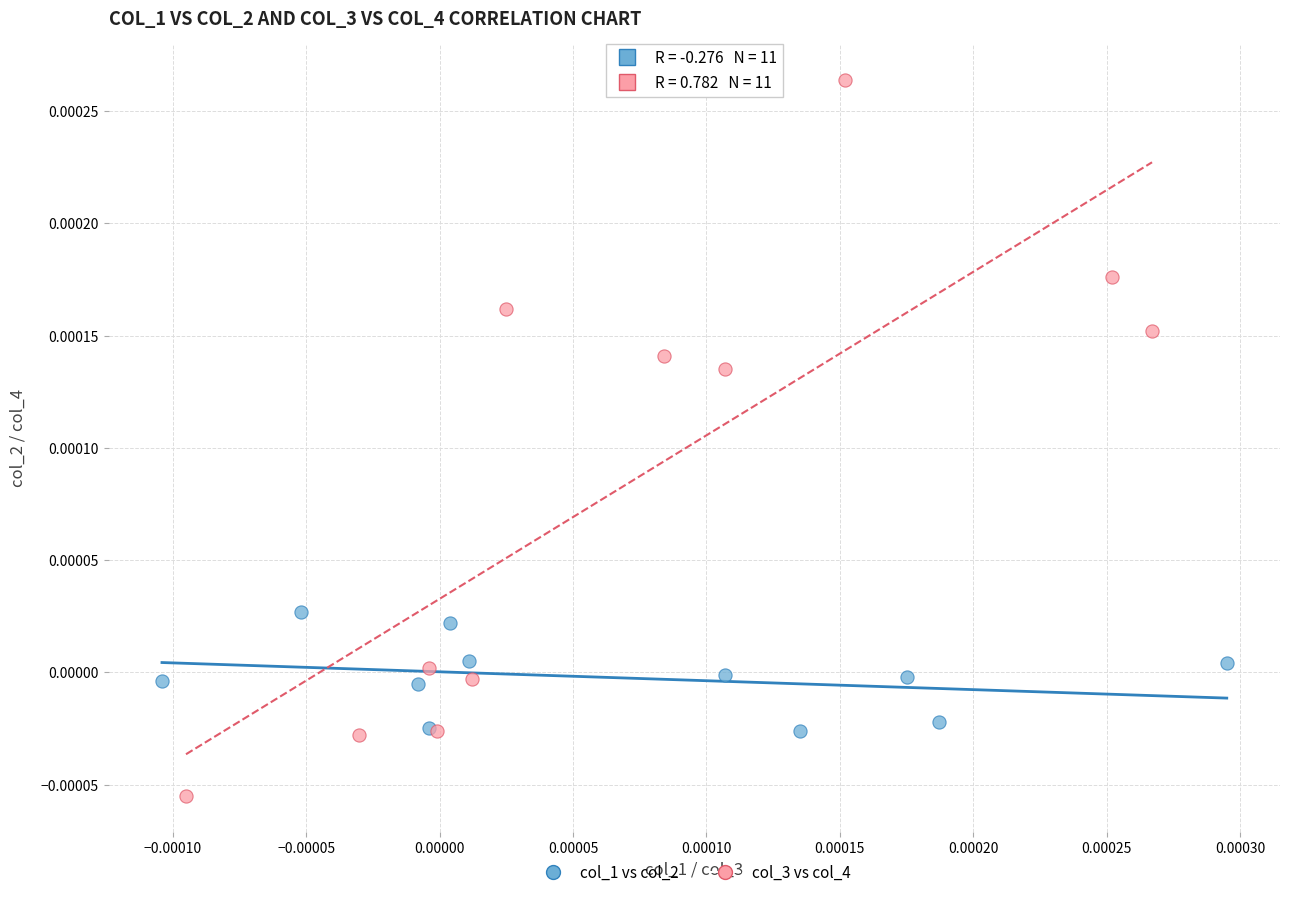

What are all the series names shown in the legend?

col_1 vs col_2, col_3 vs col_4